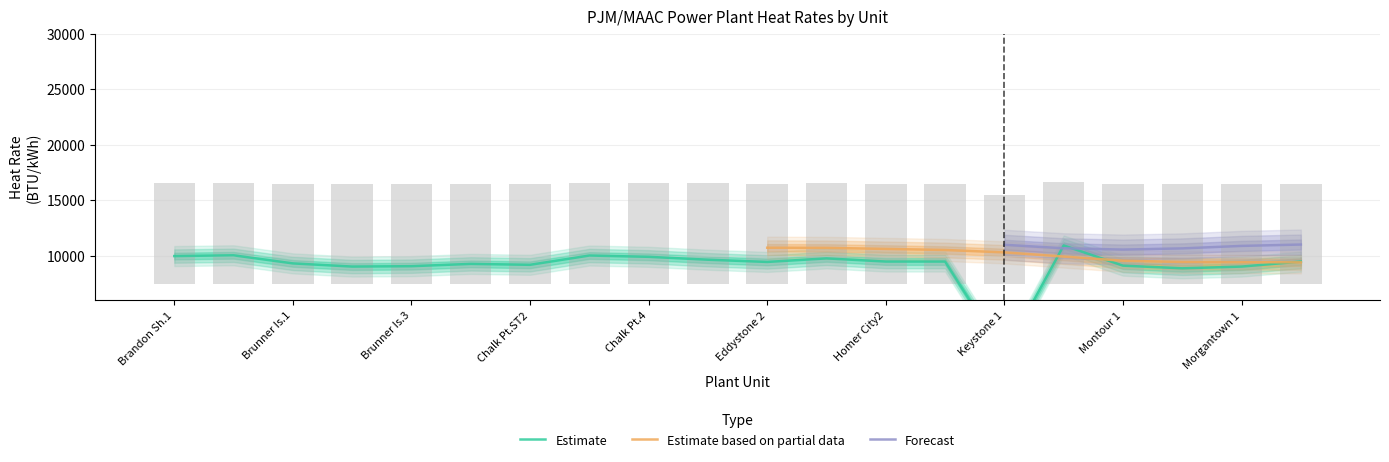

What is the label of the 6th bar from the left?

5